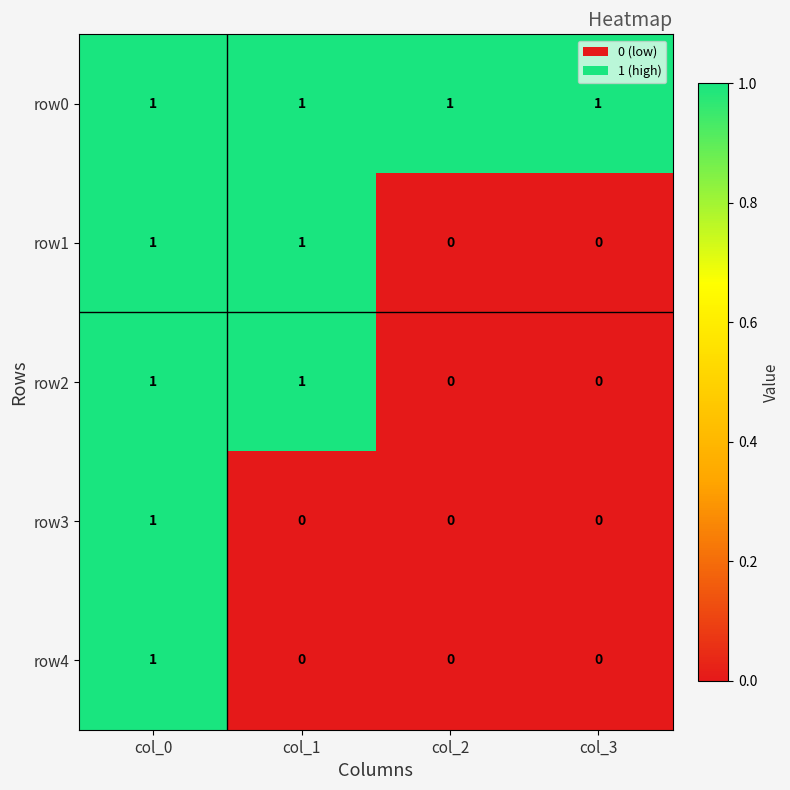

Reading left to right, what are all the values shown in this chart?

row0: 1	1	1	1
row1: 1	1	0	0
row2: 1	1	0	0
row3: 1	0	0	0
row4: 1	0	0	0